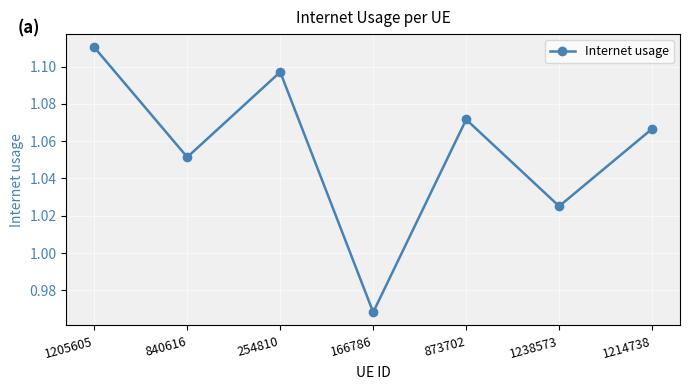

True or false: the data has more than 2 interior local peaks.

False